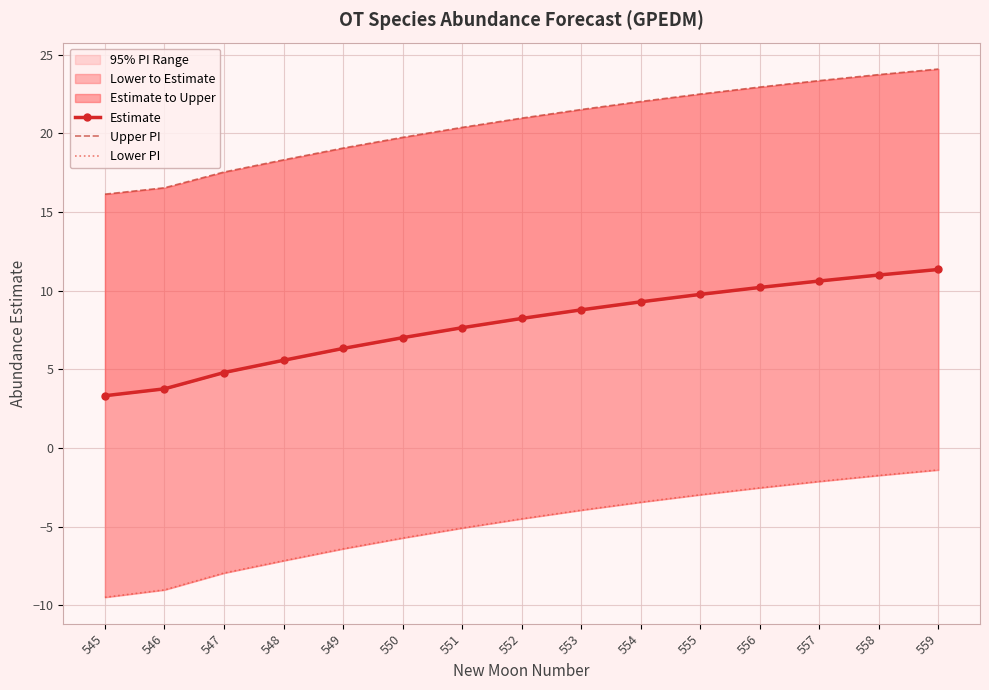

Which series has the widest spread of values?

Lower PI